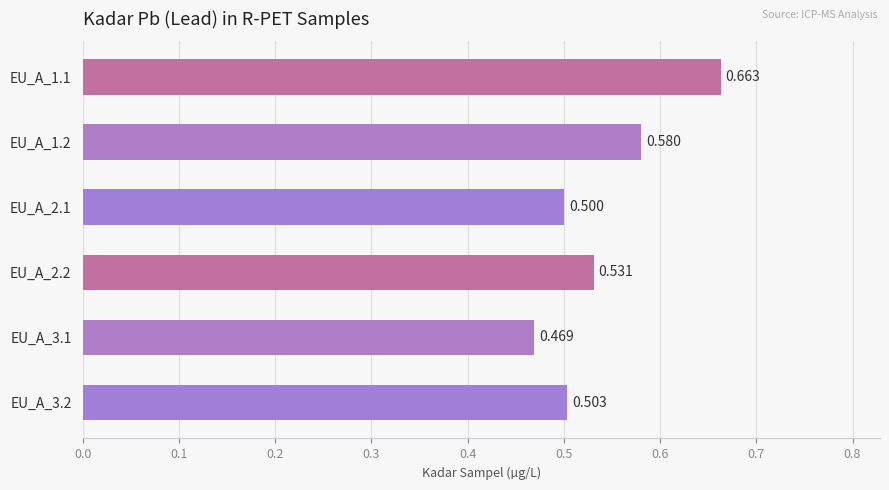

List the labels in order of value, largest first.

EU_A_1.1, EU_A_1.2, EU_A_2.2, EU_A_3.2, EU_A_2.1, EU_A_3.1